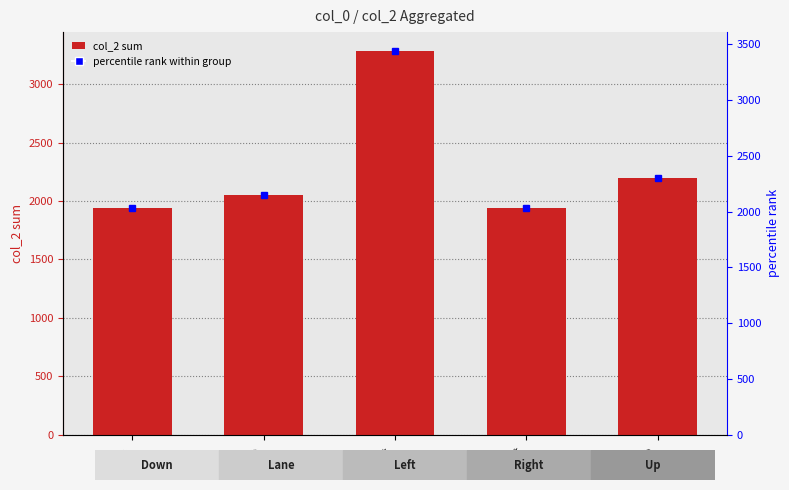

Which category has the lowest value across all series?

Down